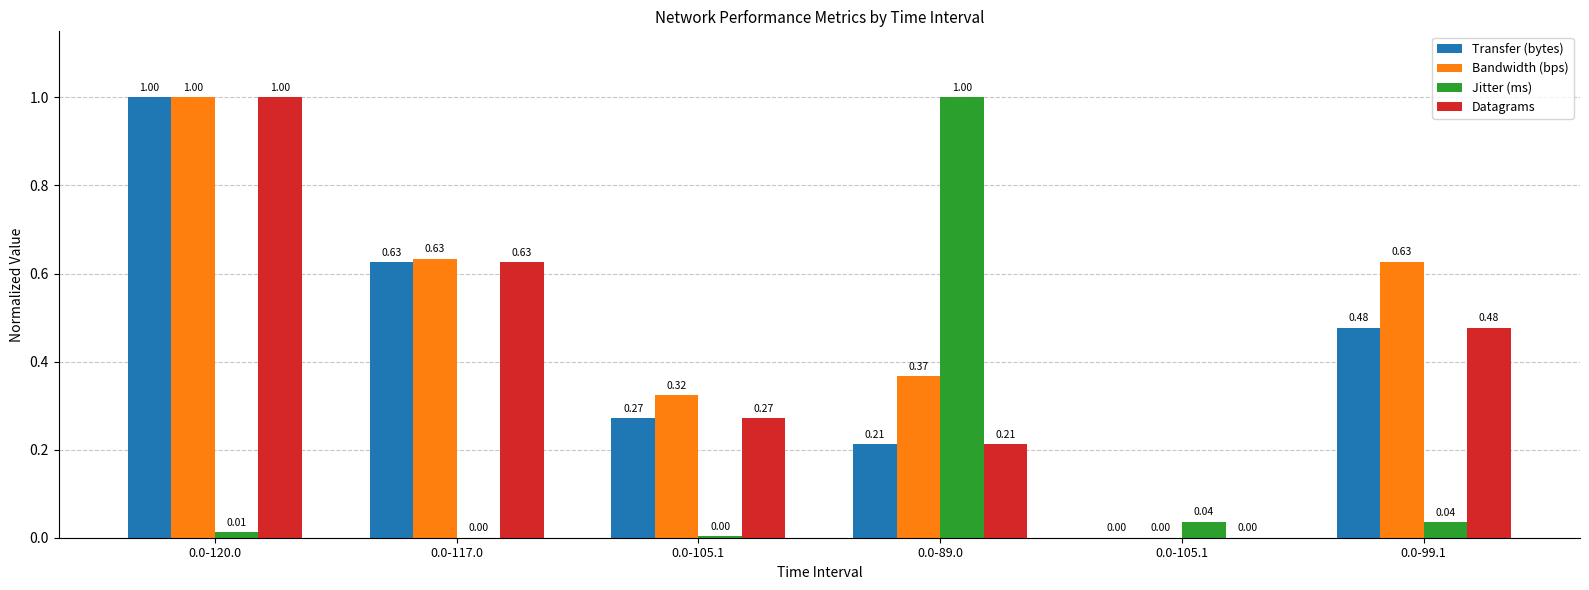

Are the bars horizontal?

No